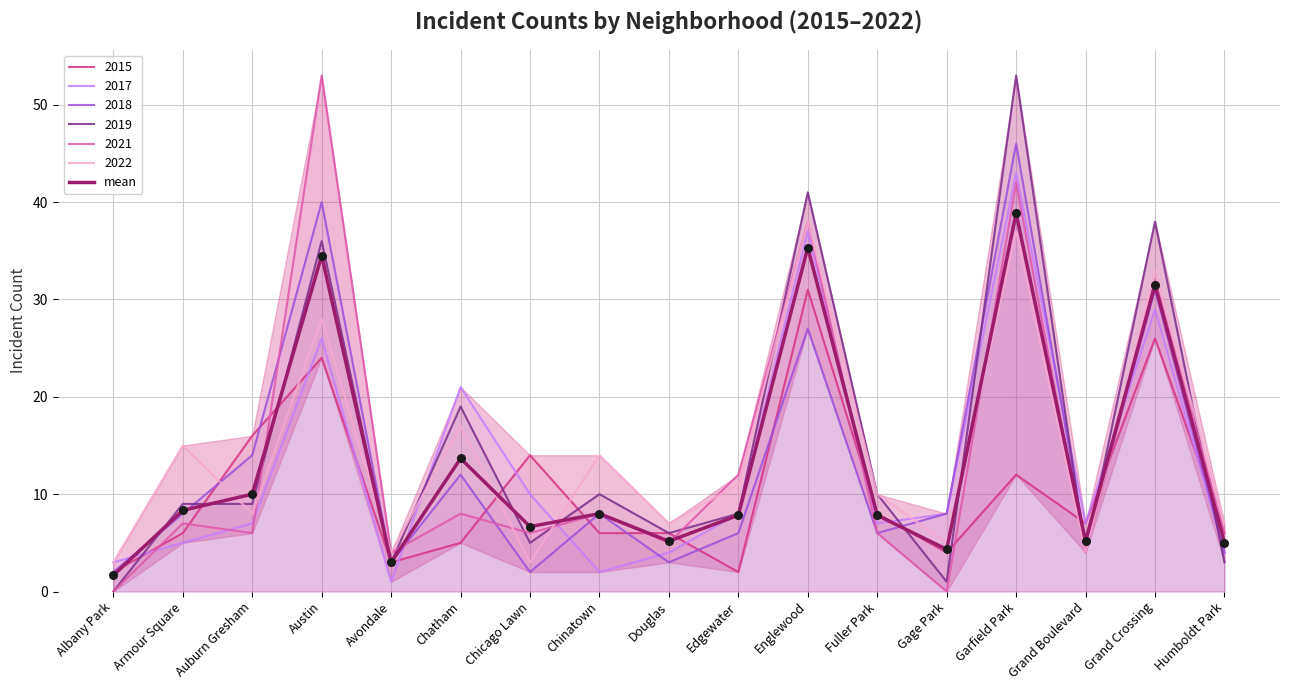

Approximately how many times larger is the value at Fuller Park compared to Chatham?

0.6